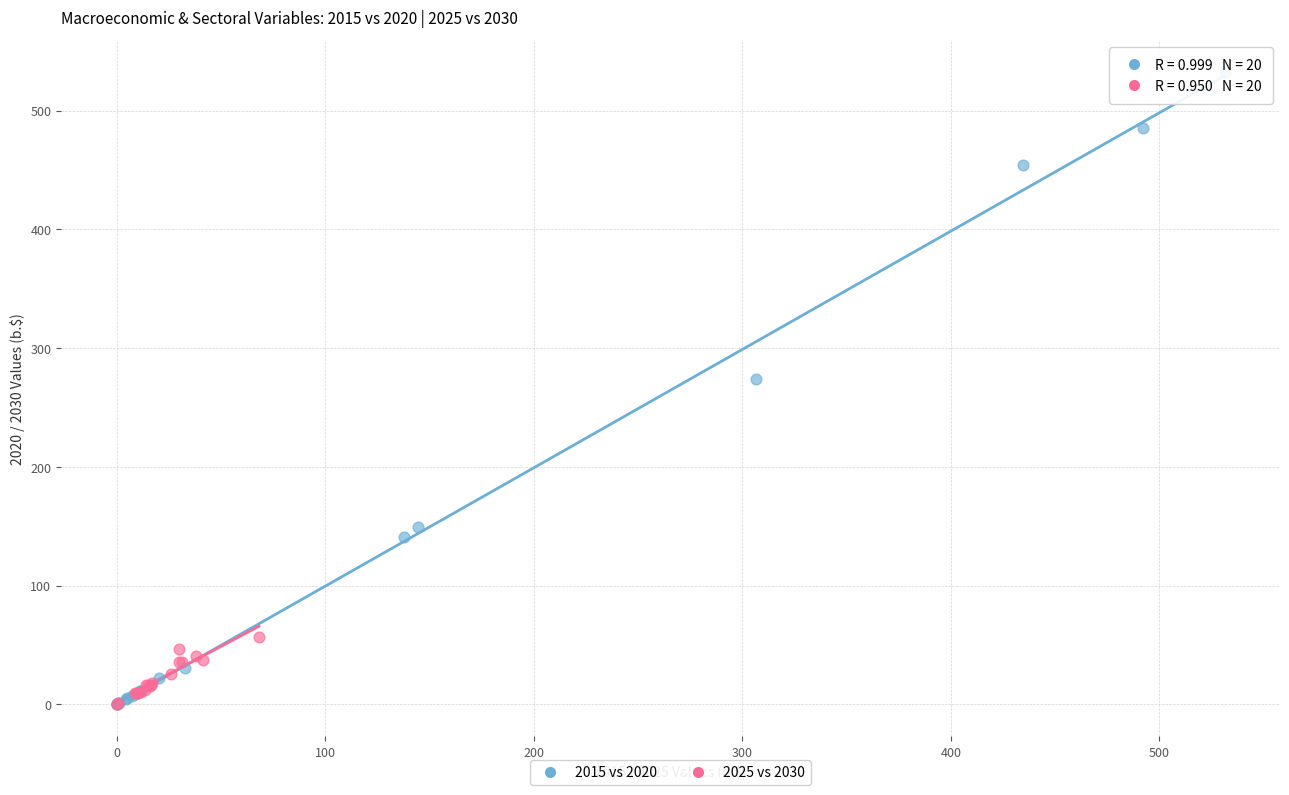

What are all the series names shown in the legend?

2015 vs 2020, 2025 vs 2030